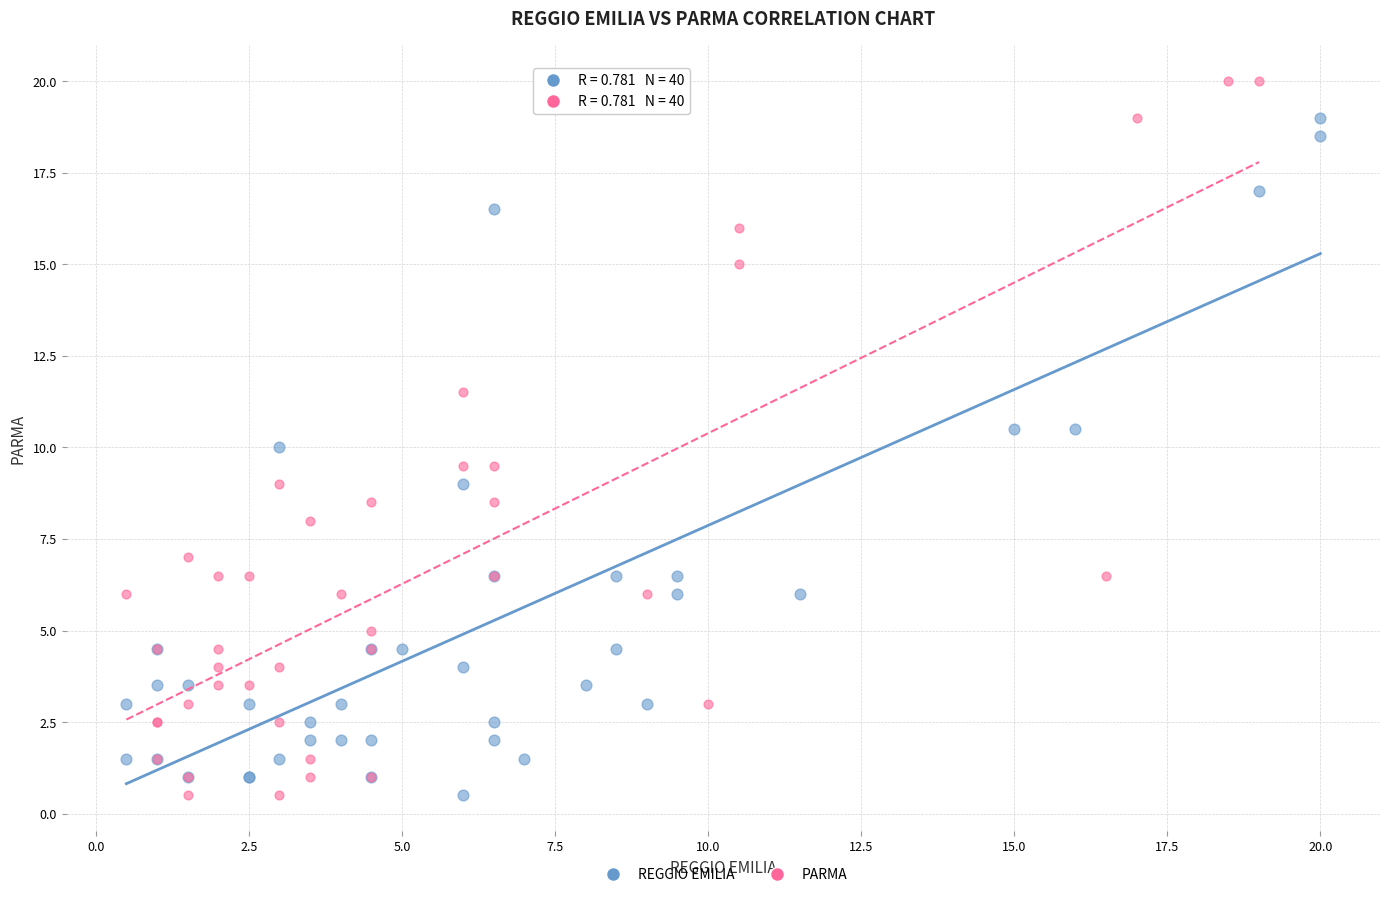

Which series reaches the maximum Y coordinate?

PARMA